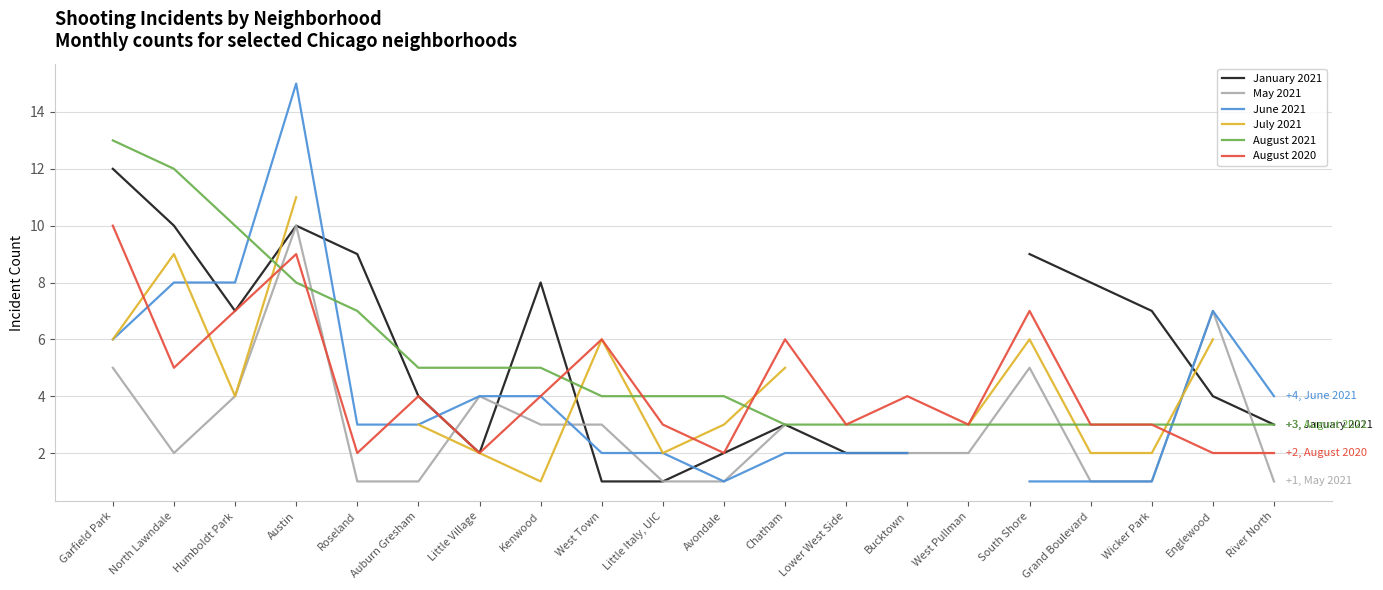

What is the lowest value of the August 2021 series?

3